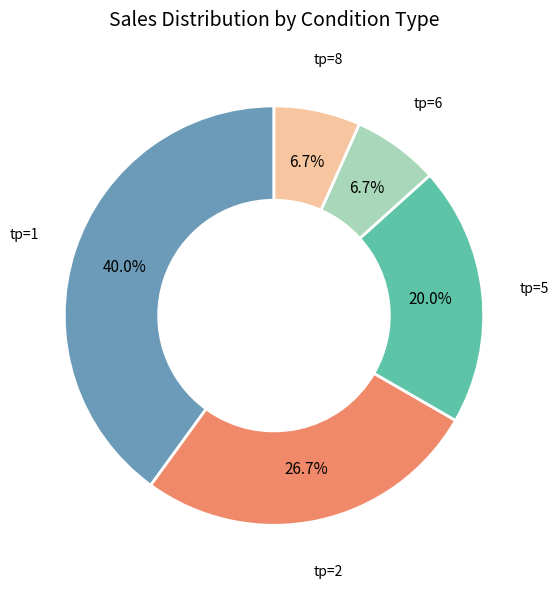

Is there any slice that represents more than half of the pie?

No